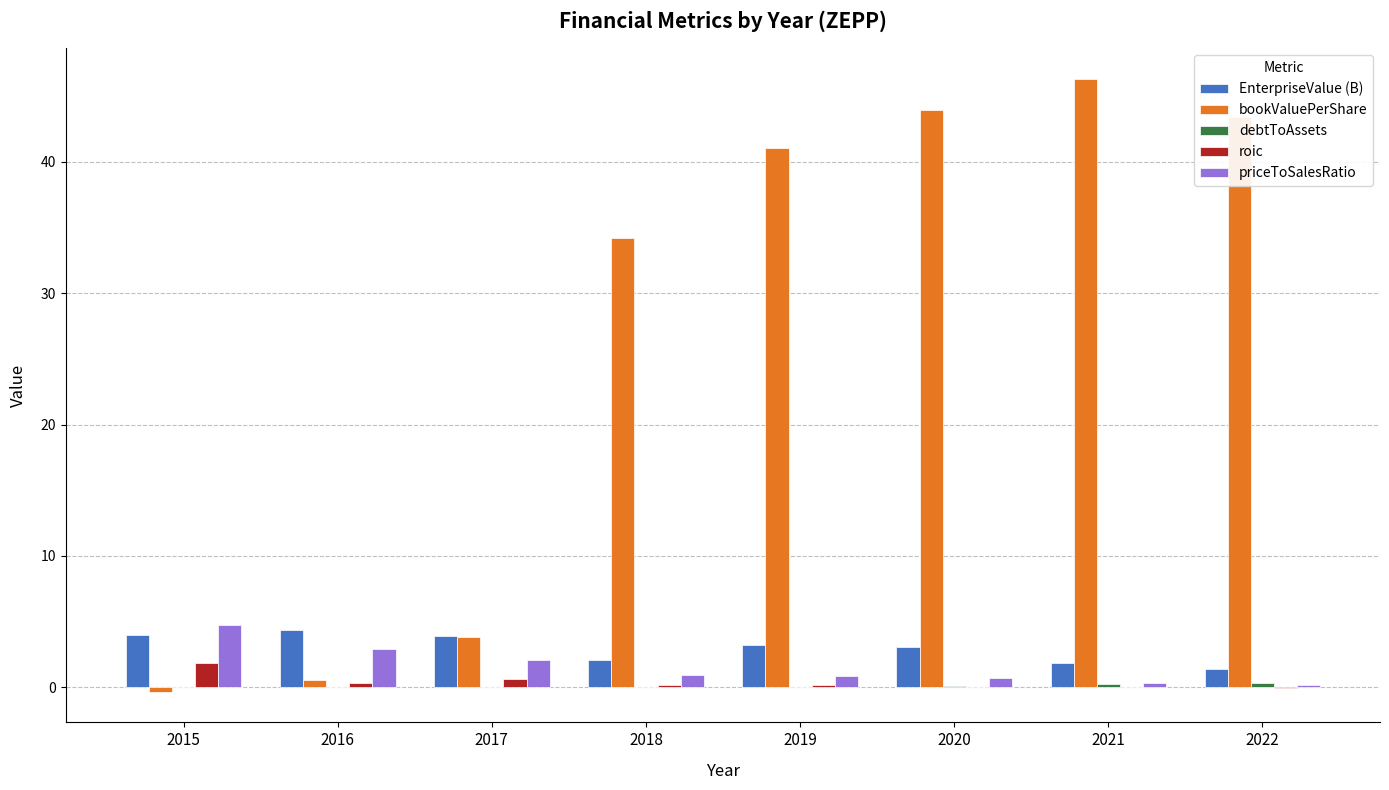

What is the sum of all roic values?

3.1